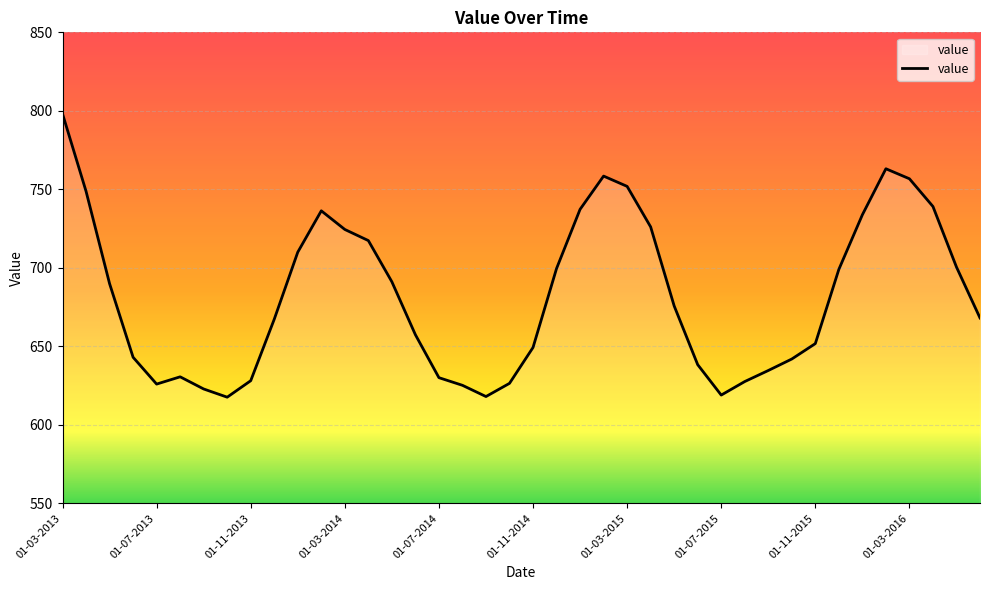

How many series are shown in this chart?

1